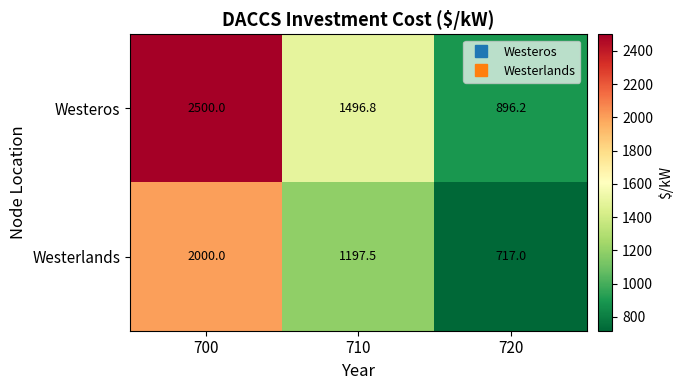

How many data points in Westerlands are less than 1197?

1